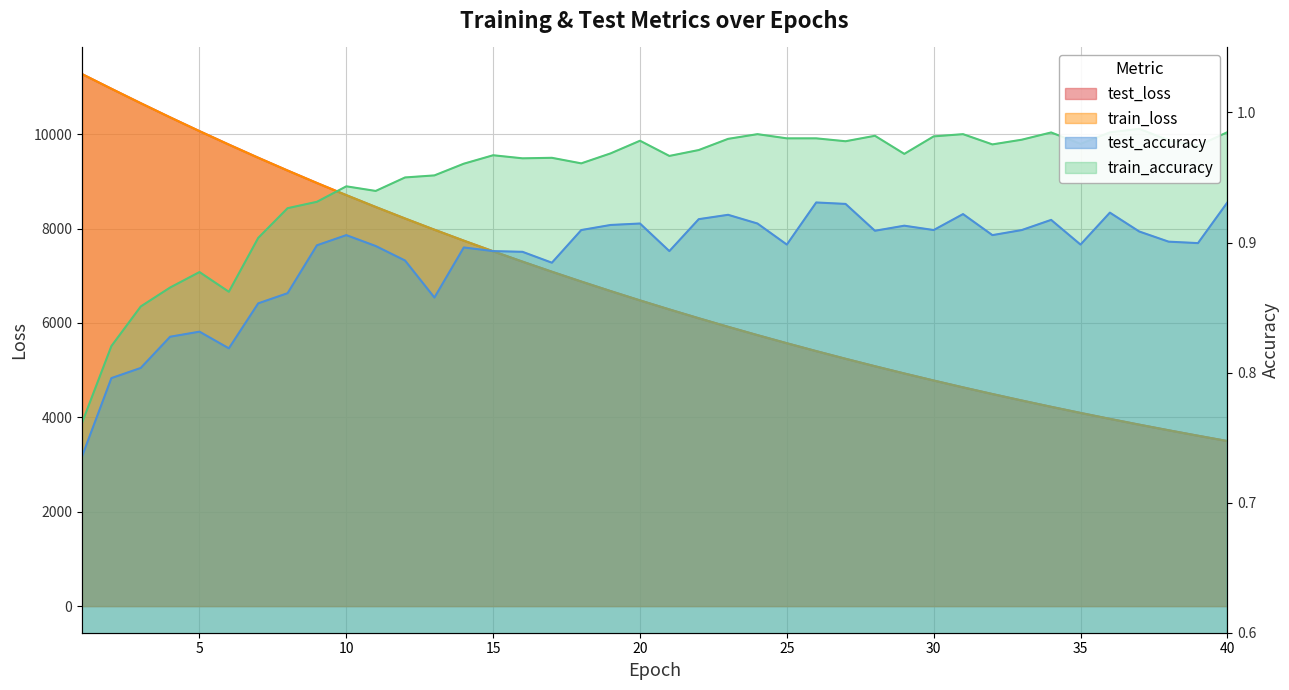

The test_loss series shows 1222.3 at 24. True or false?

False